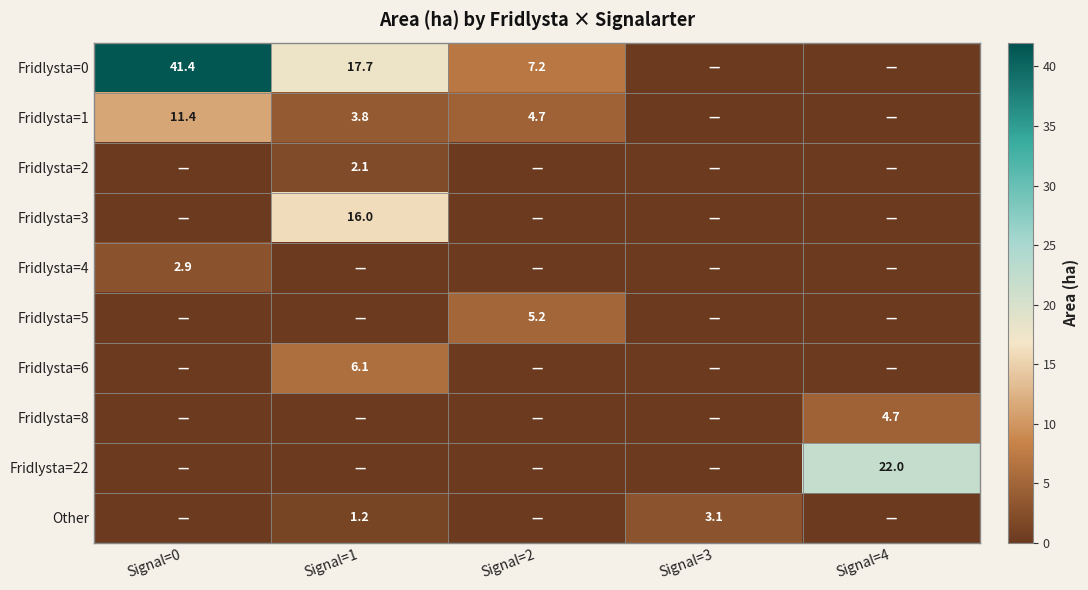

True or false: Fridlysta=3 has a value of 23.2 at Signal=1.

False